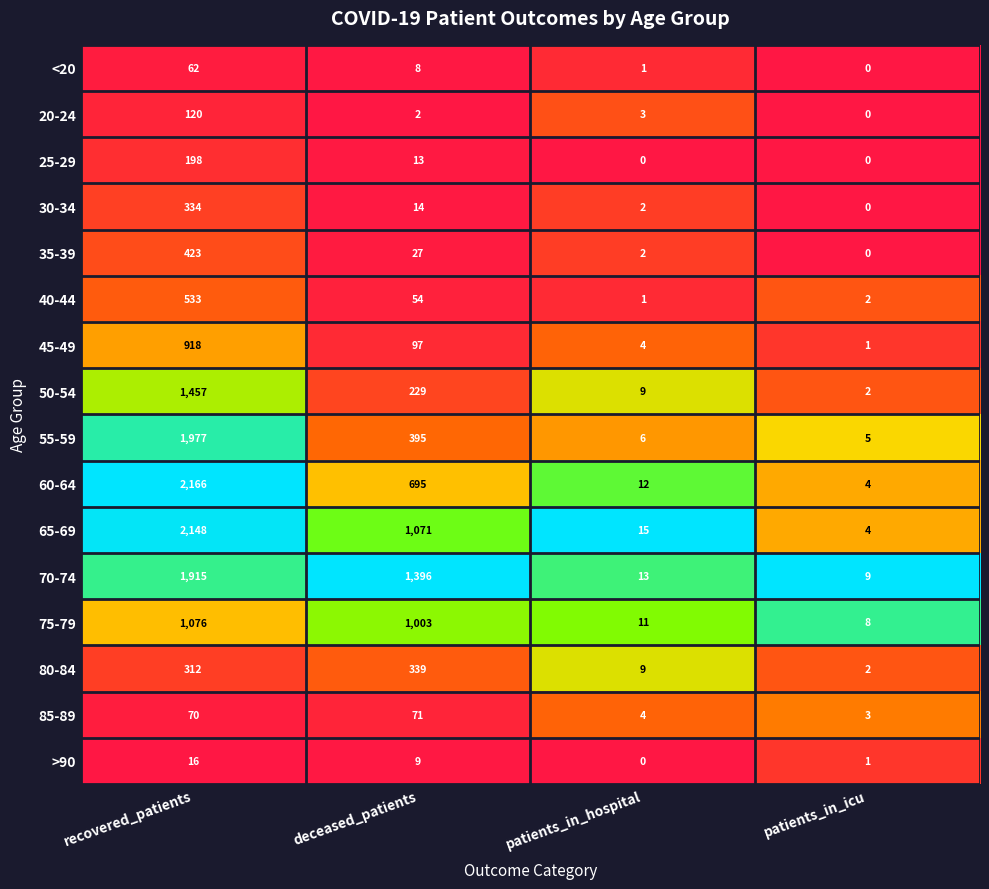

At how many categories does at least one series exceed 0?

4